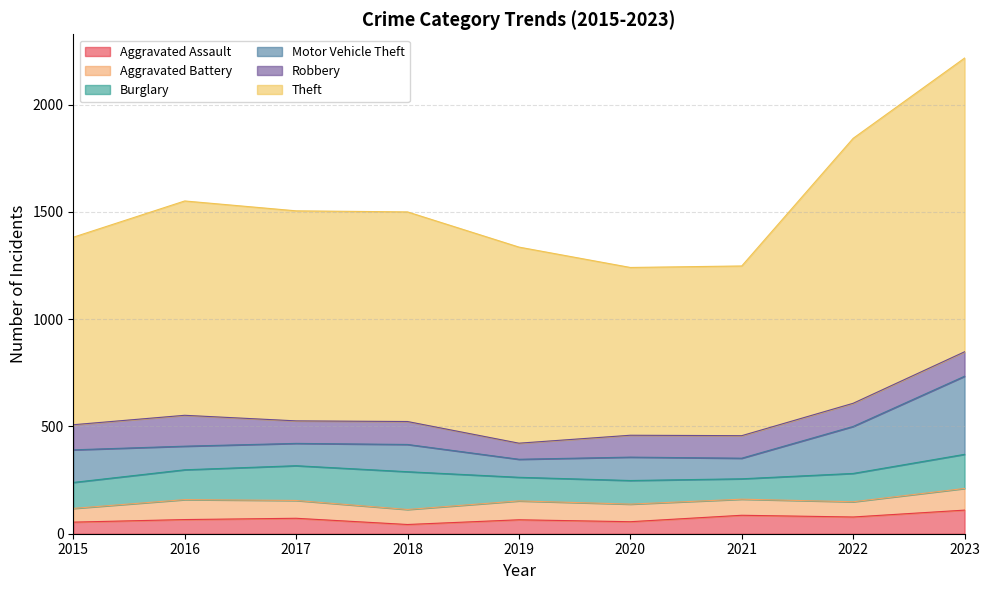

Which label corresponds to the smallest value in the chart?

2018